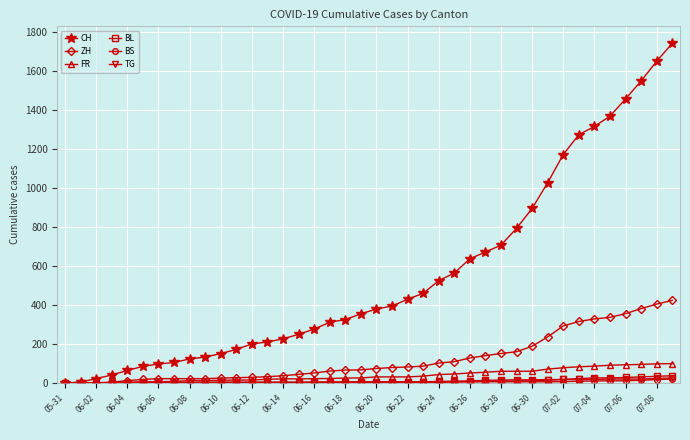

Which series has the widest spread of values?

CH